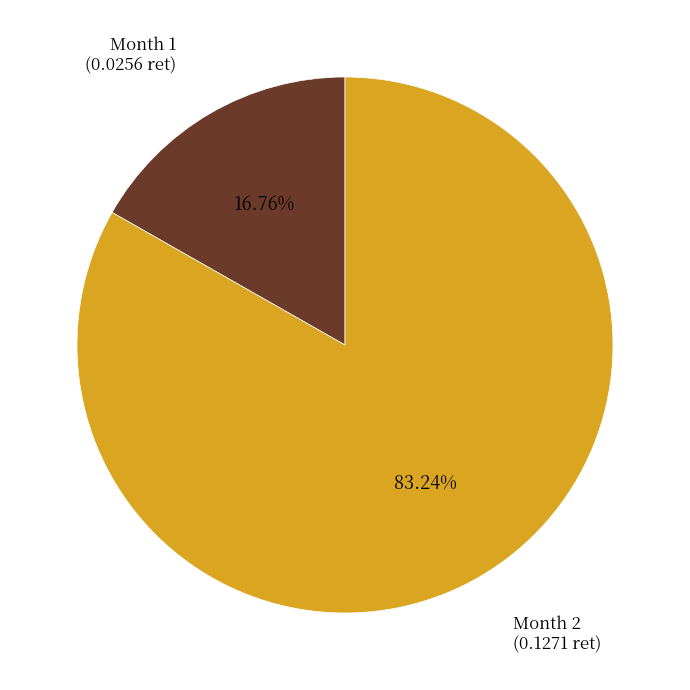

Count the number of slices in the pie.

2